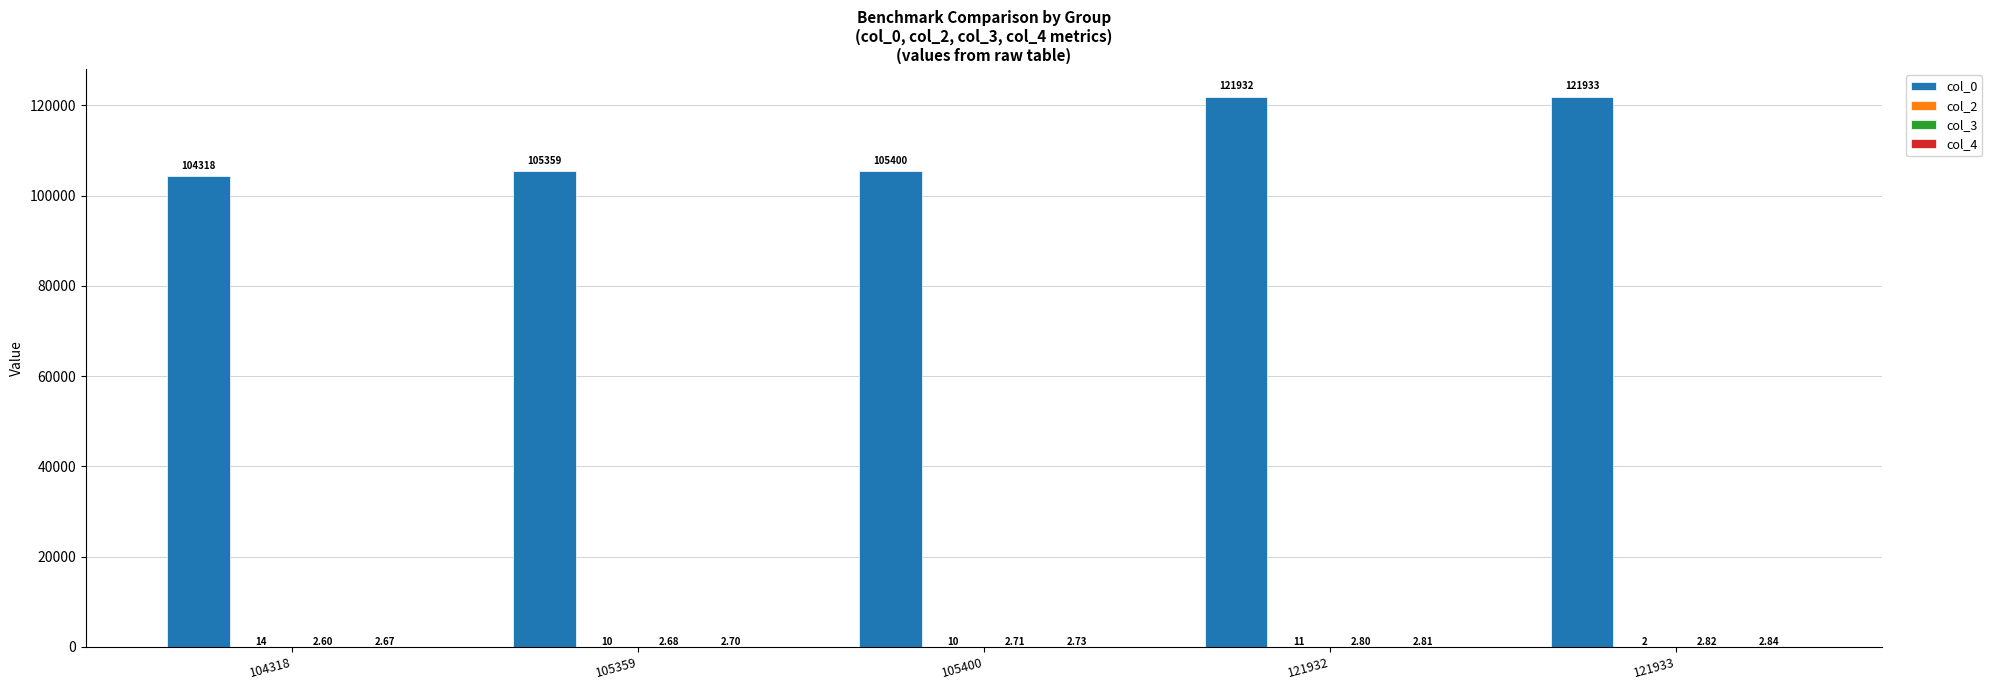

At which category is the sum across all series the highest?

121932